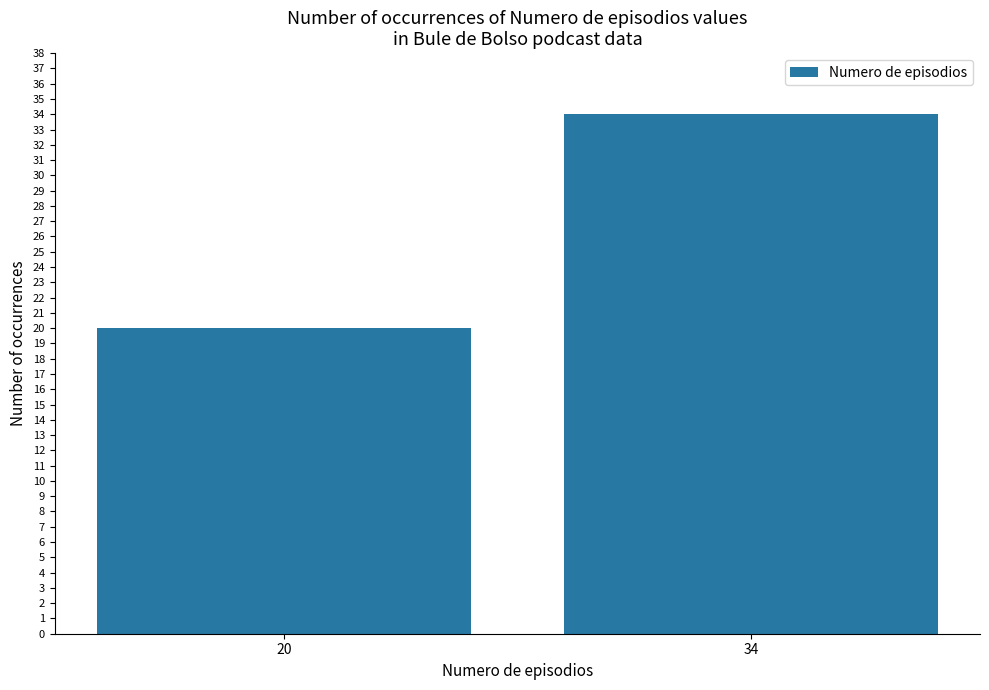

How many data points does each series have?

2